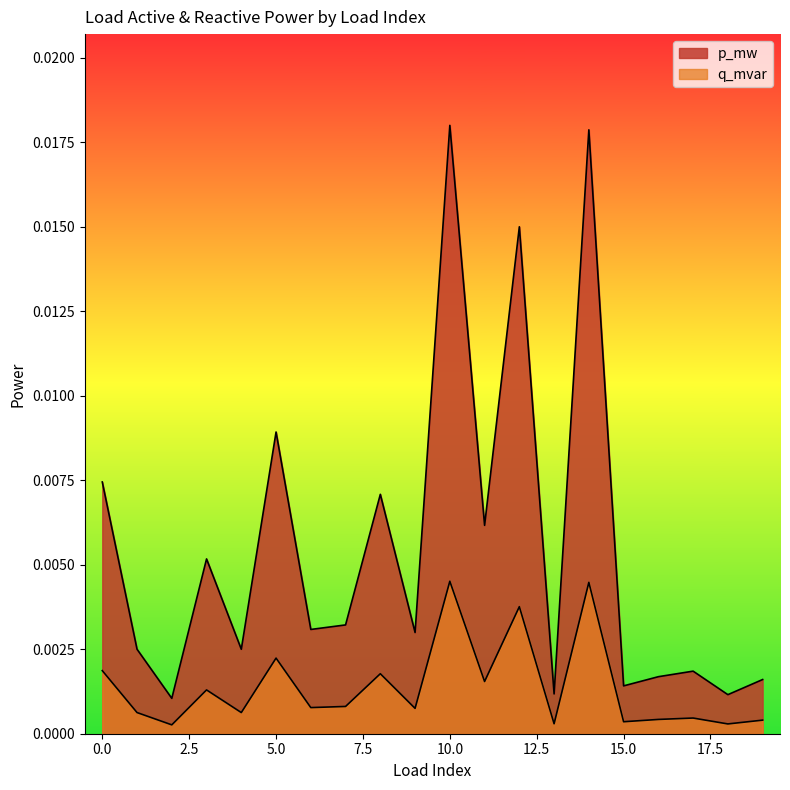

How many distinct data groups are displayed?

2